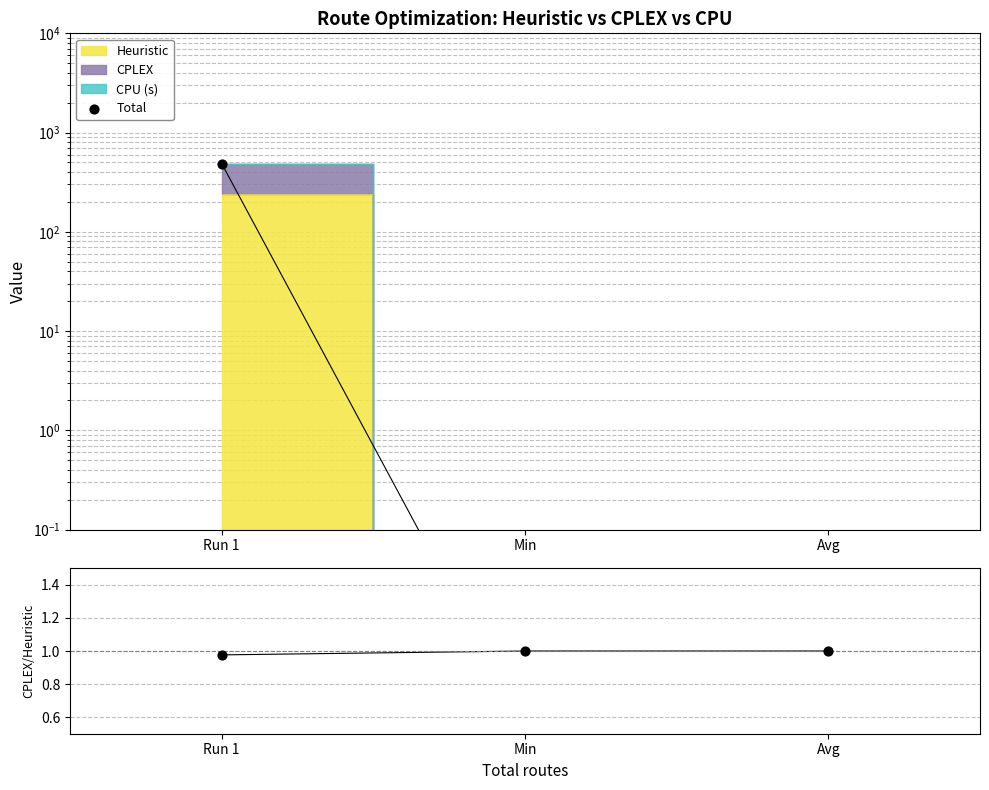

At how many categories does at least one series exceed 404?

1